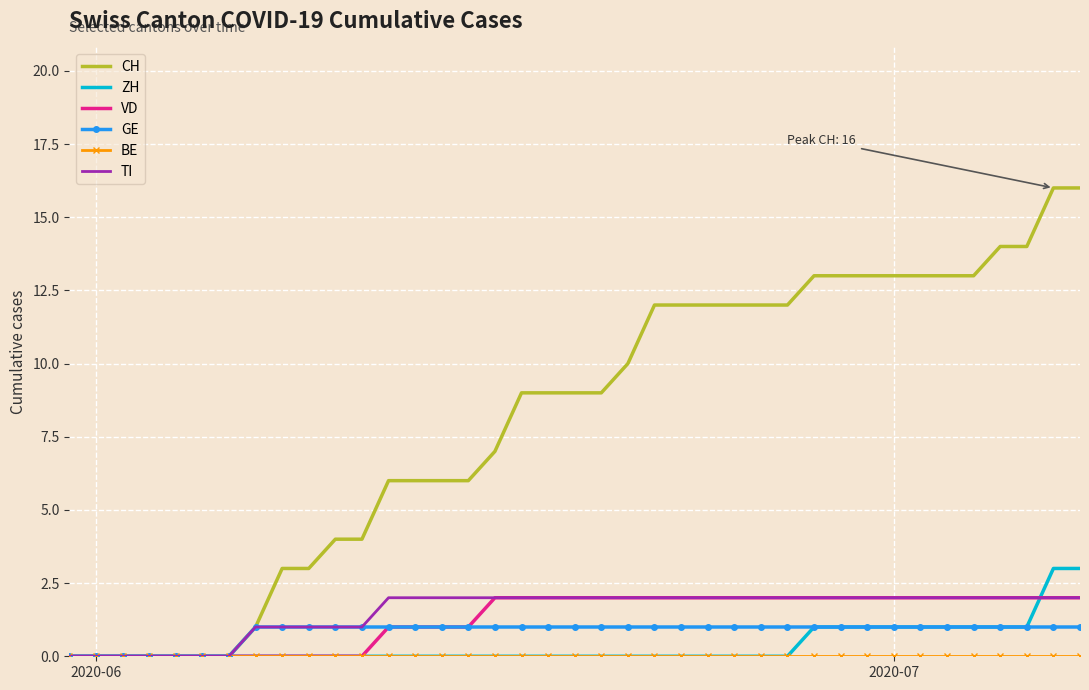

Which series has the largest total across all categories?

CH